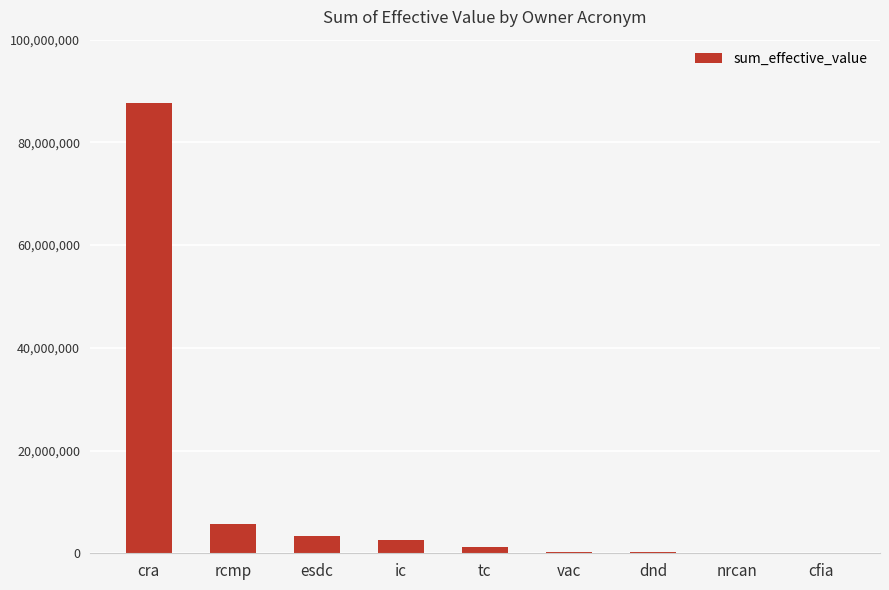

What is the greatest value displayed?

87634106.0